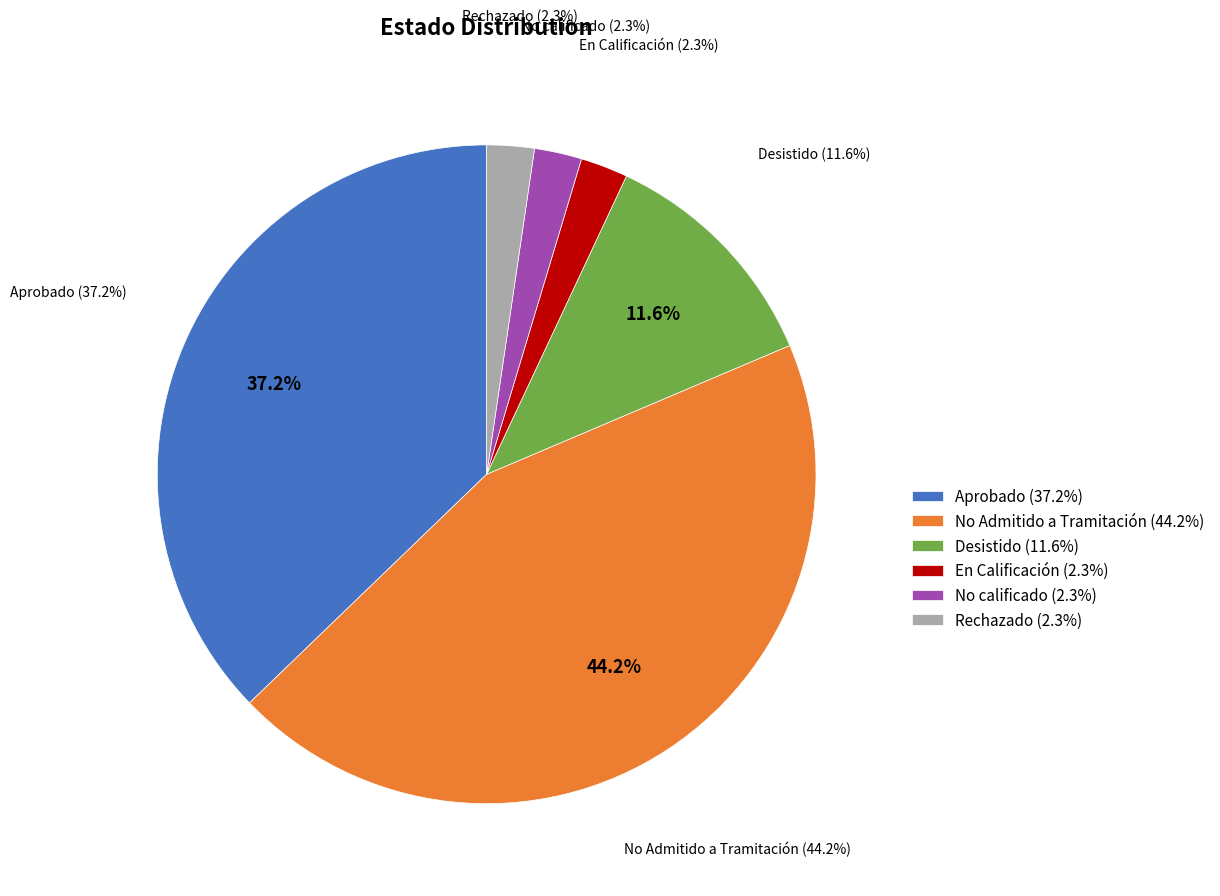

What percentage is NOT represented by En Calificación?

97.7%